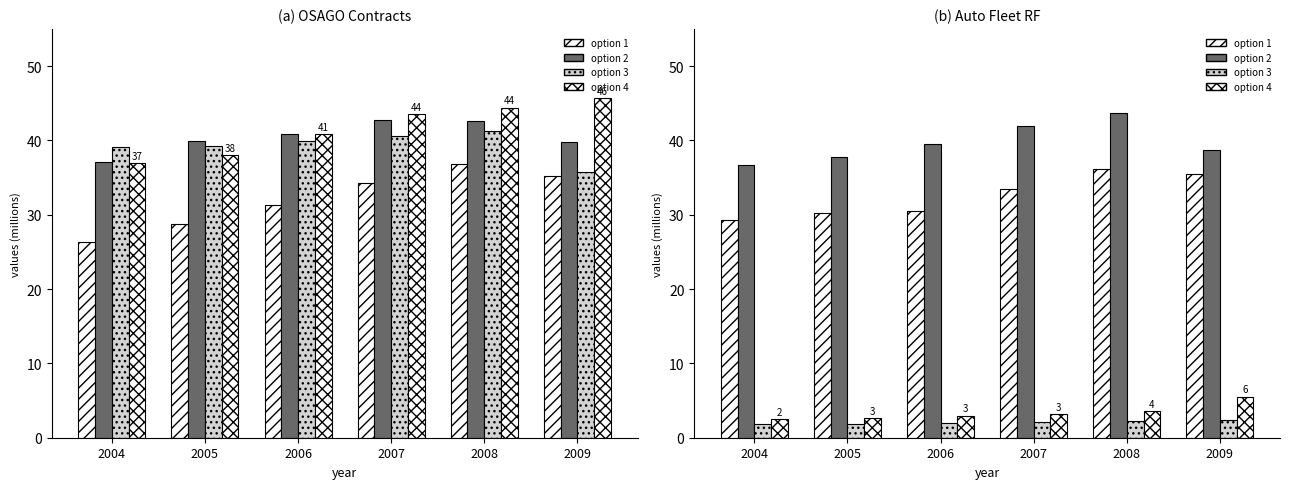

What is the value of the option 4 bar at the 6th from the left?

5.5